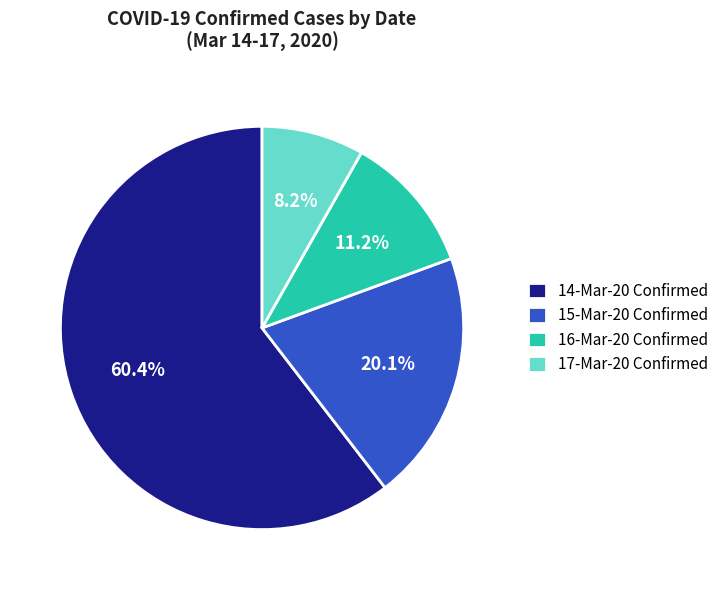

To the nearest percent, what is the difference between the 16-Mar-20 Confirmed and 17-Mar-20 Confirmed slice percentages?

3%